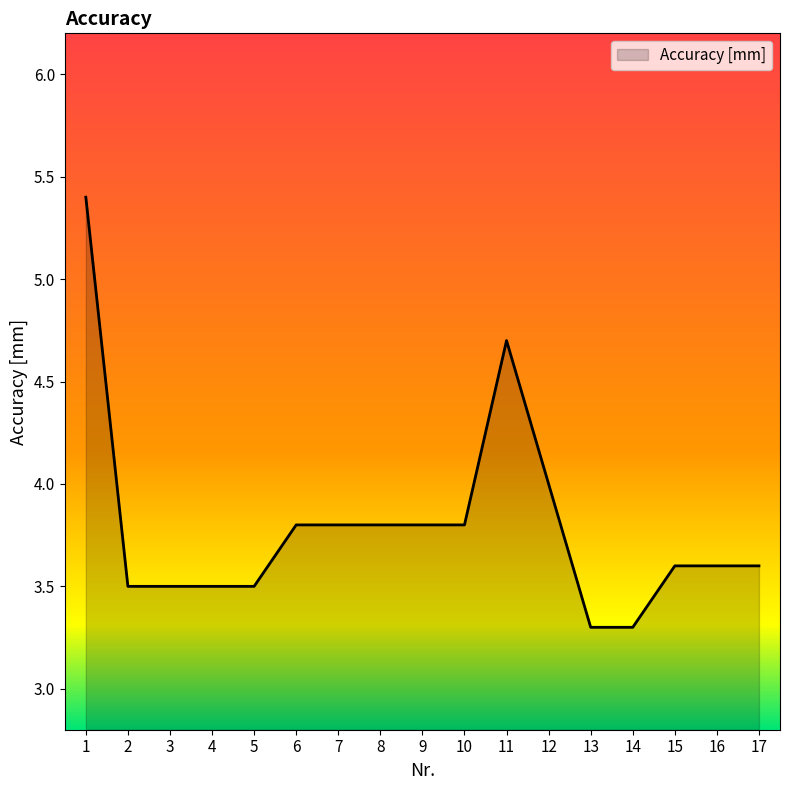

True or false: the data shows 3.6 at 16.

True